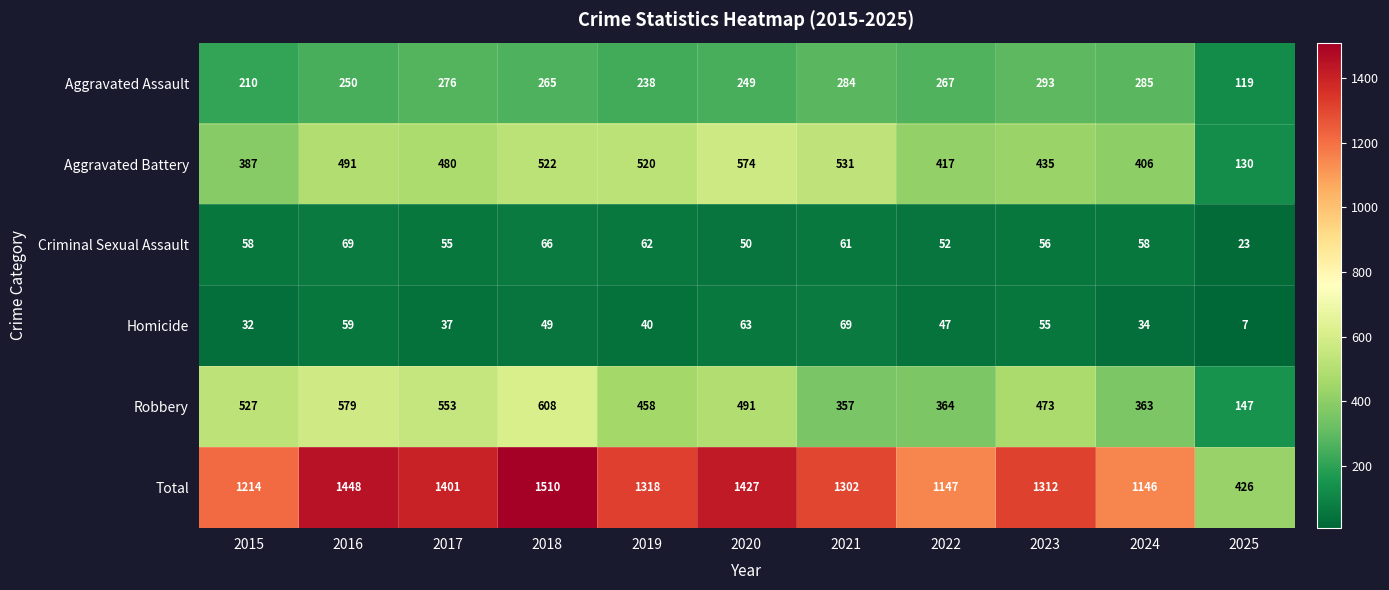

The Aggravated Battery series shows 522 at 2018. True or false?

True